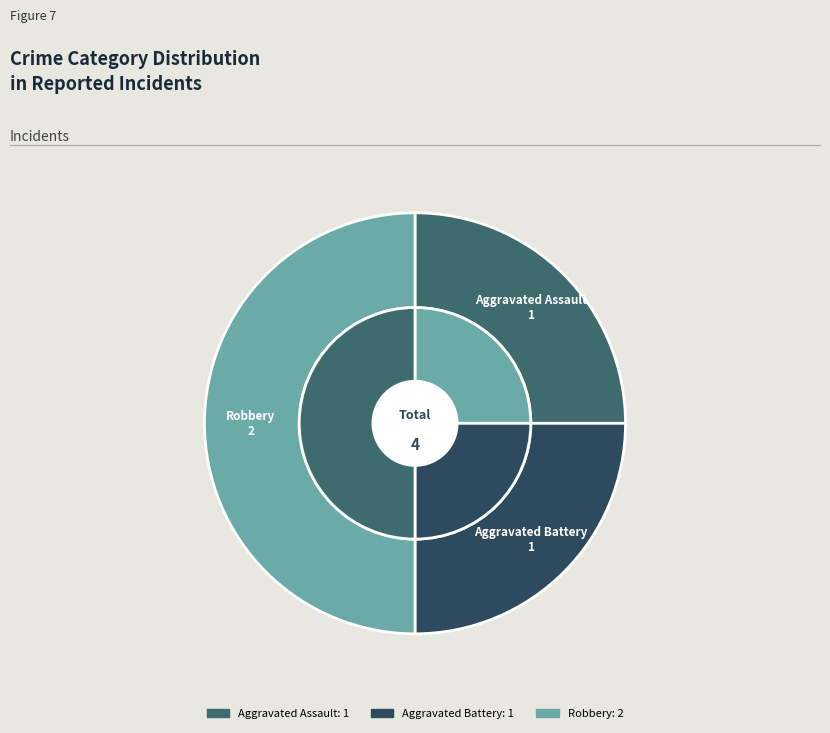

What is the change in value from Aggravated Assault to Robbery?

+1